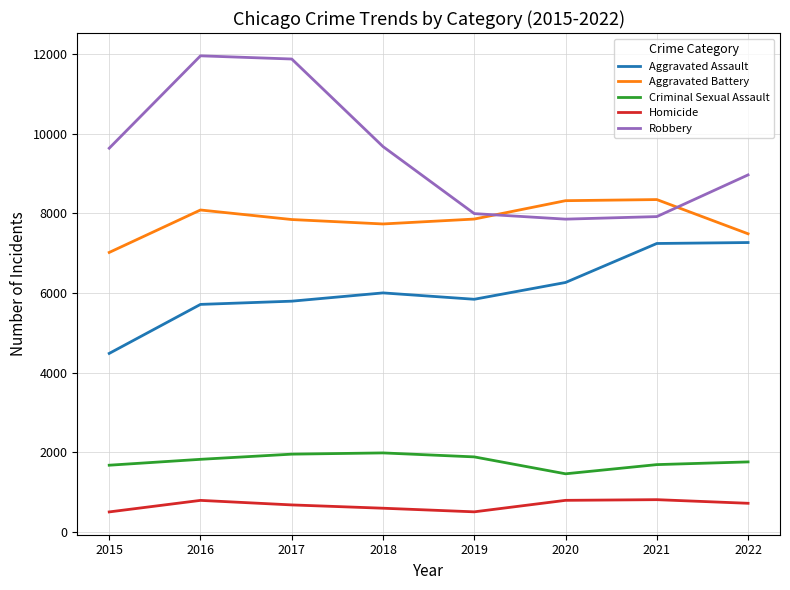

True or false: Criminal Sexual Assault and Homicide cross at least once.

False